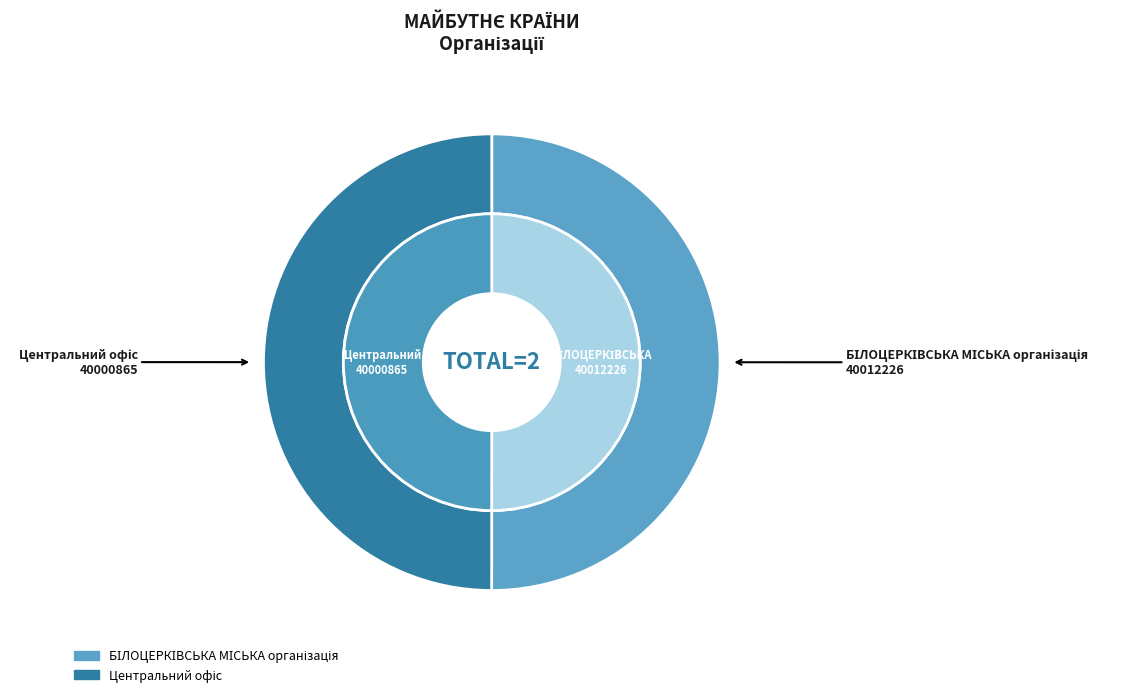

Combined, do Центральний офіс and БІЛОЦЕРКІВСЬКА МІСЬКА організація account for over 50%?

Yes